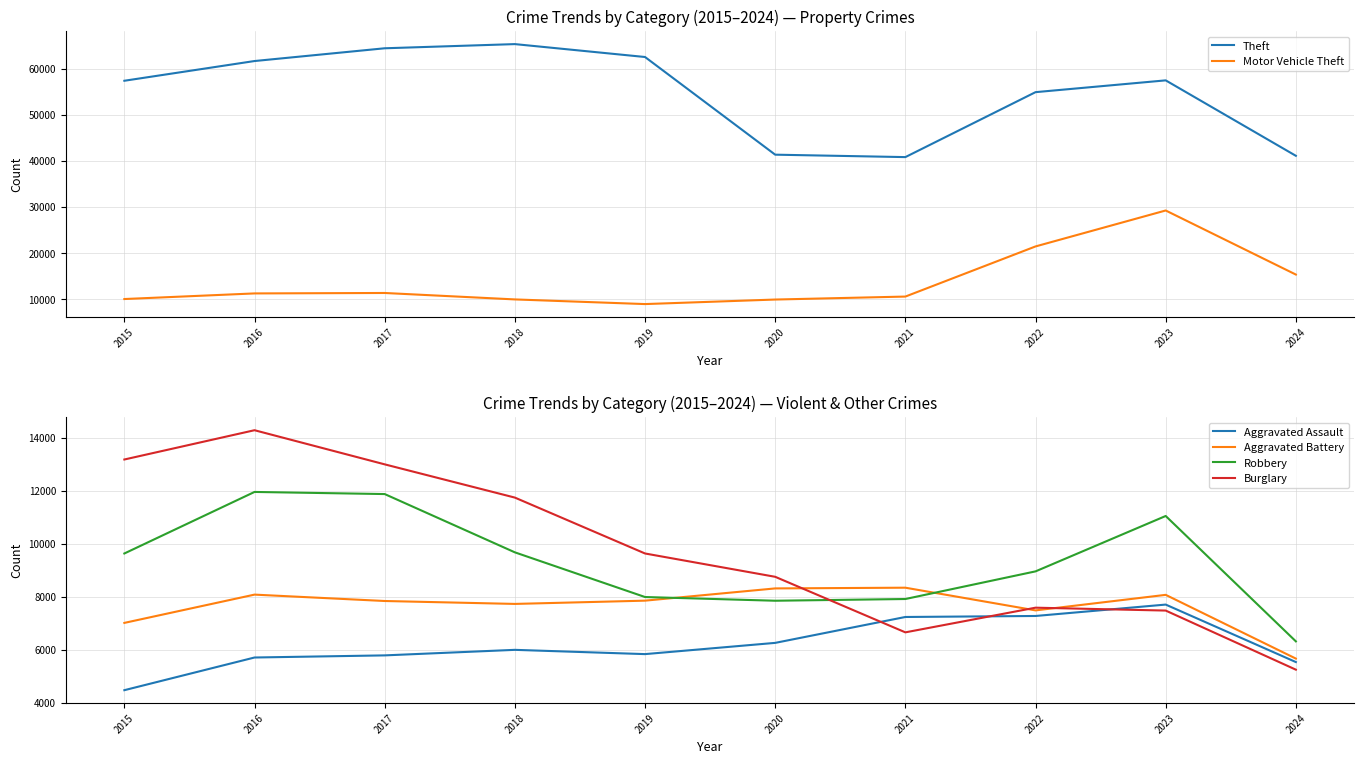

What is the minimum value for Robbery?

6322